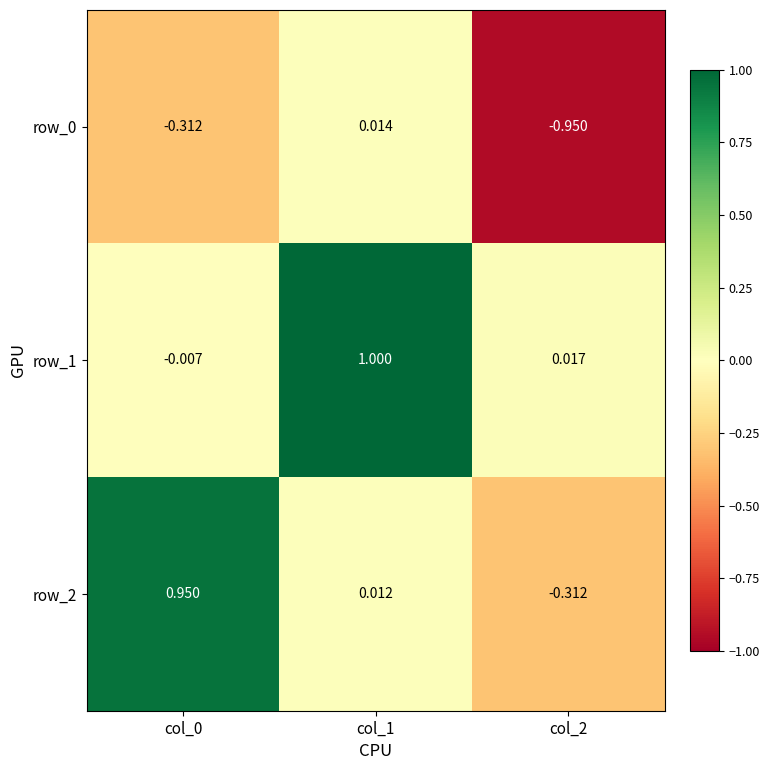

Is the value of row_2 at col_0 greater than the value of row_1 at col_2?

Yes